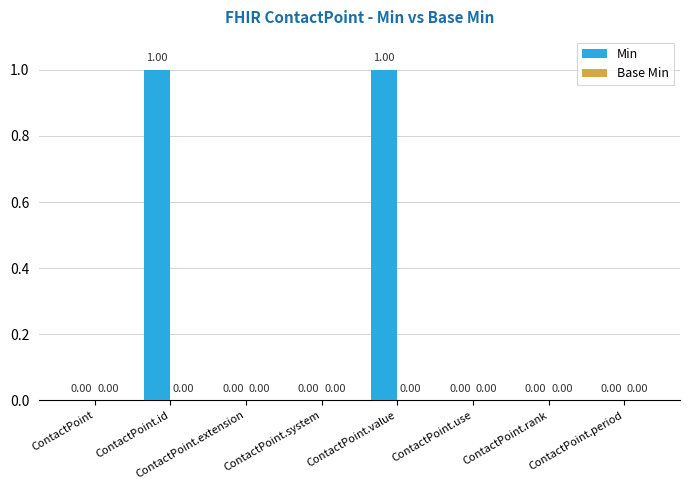

Between ContactPoint.extension and ContactPoint.id, which is larger?

ContactPoint.id